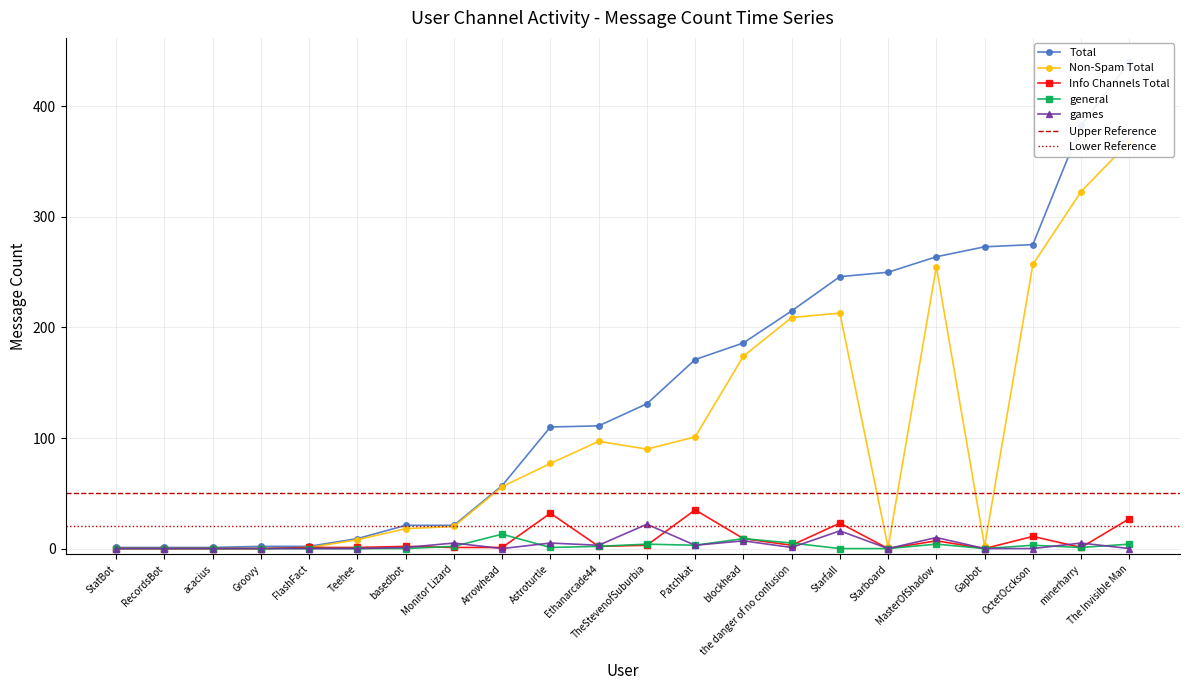

What is the difference between the maximum and minimum values in the games series?

22